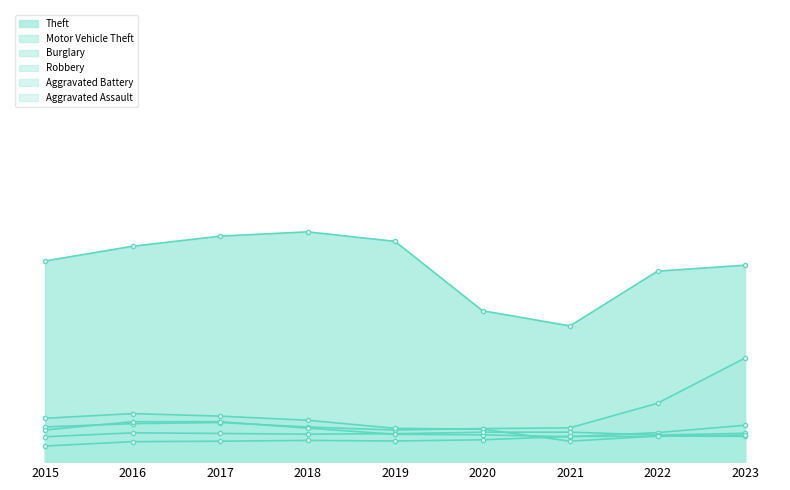

Rank the series at 2023 from highest to lowest value.

Theft, Motor Vehicle Theft, Robbery, Aggravated Battery, Aggravated Assault, Burglary